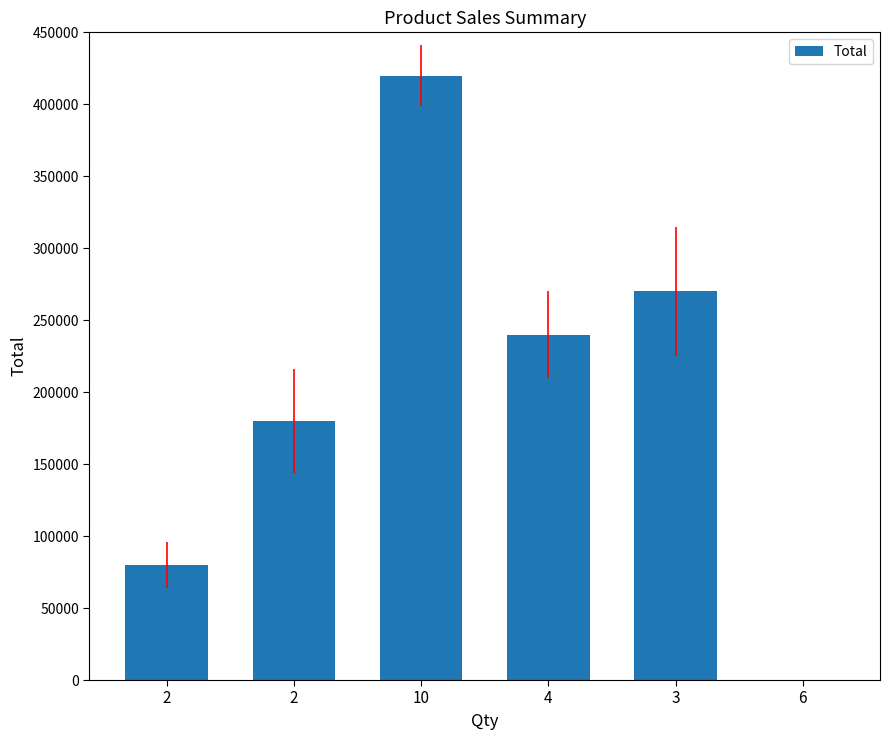

The chart shows a value of 80000 at 2. True or false?

True